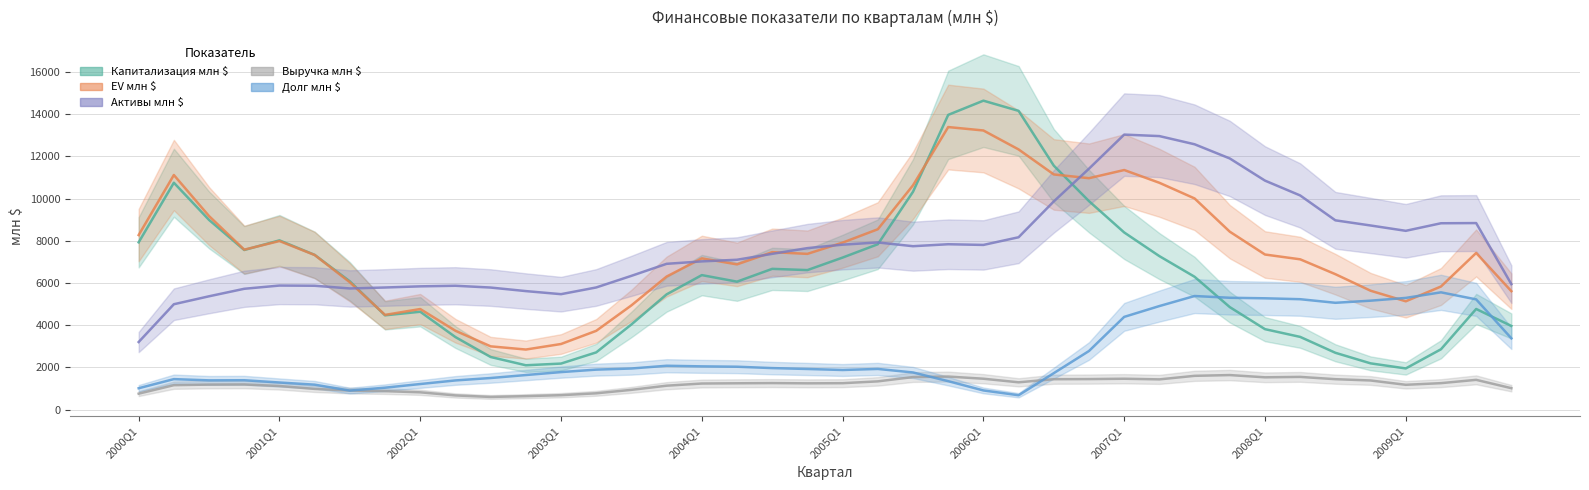

Does the chart have visible grid lines?

Yes